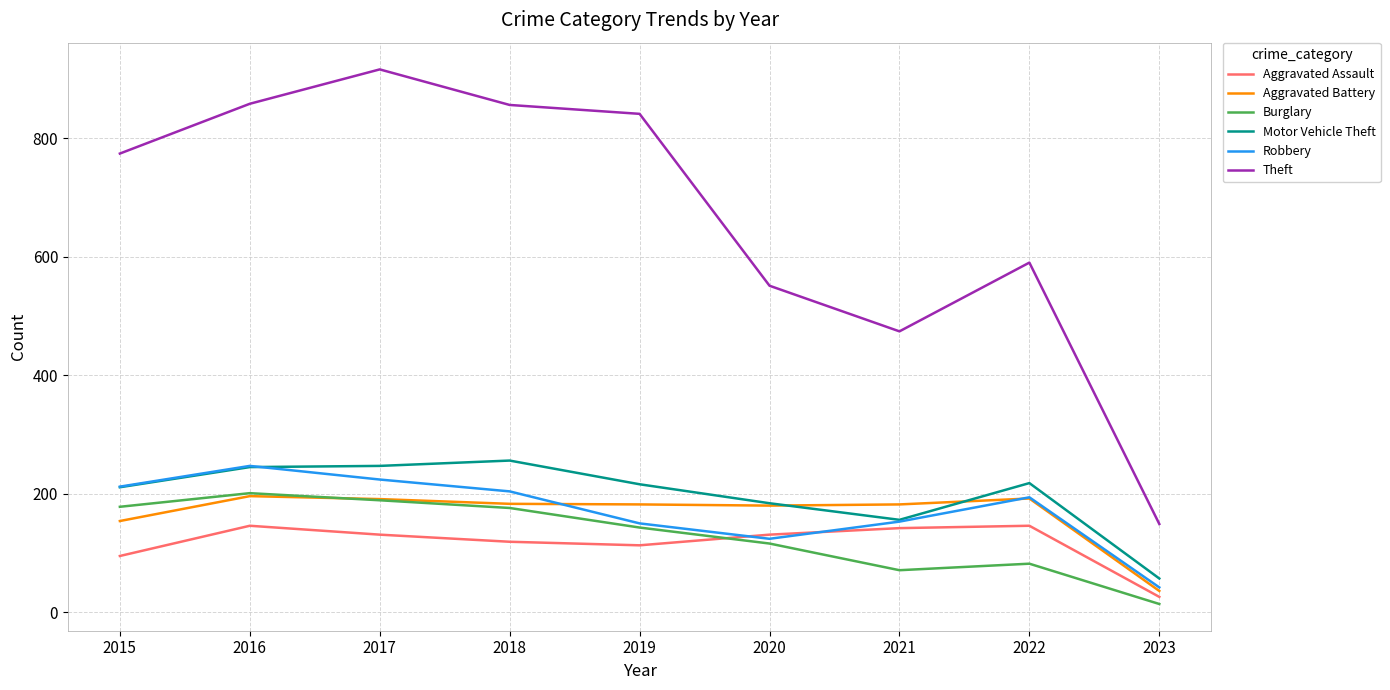

Is it true that Theft equals 1152 at 2018?

False